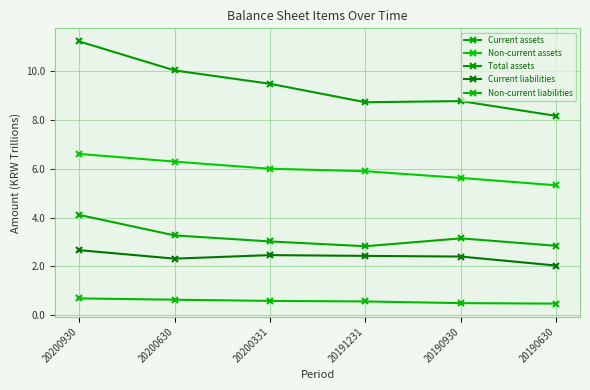

Does the chart display data point markers on the line(s)?

Yes